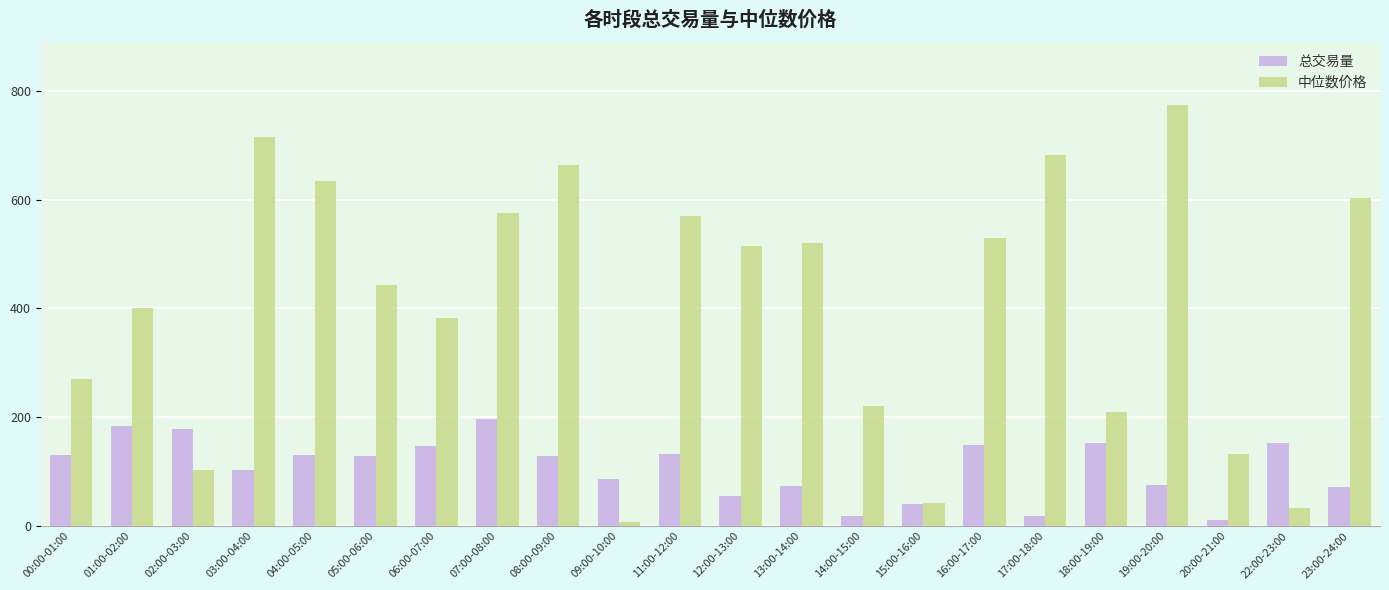

What is the label of the 19th bar from the left?

19:00-20:00